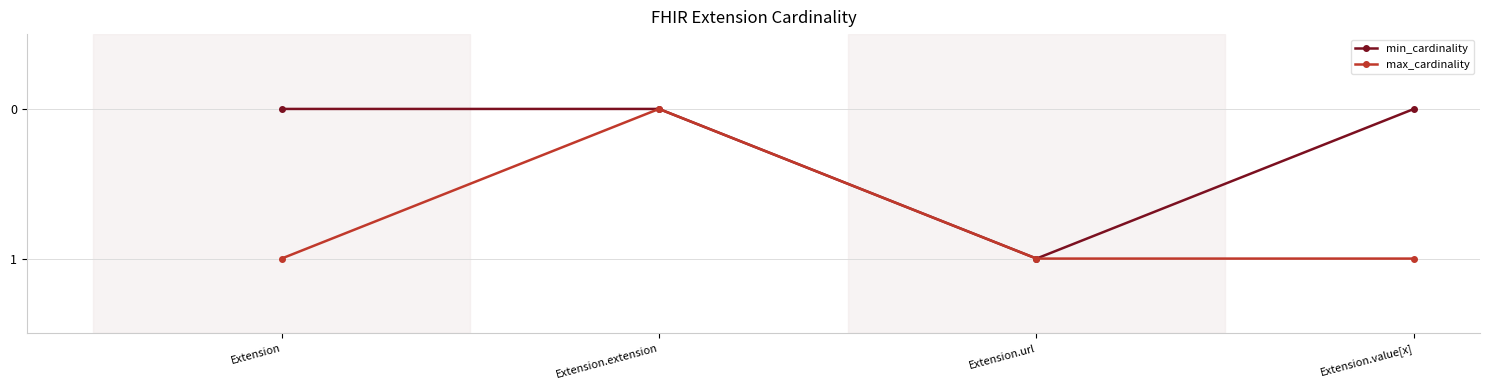

Which category has the lowest value in the max_cardinality series?

Extension.extension